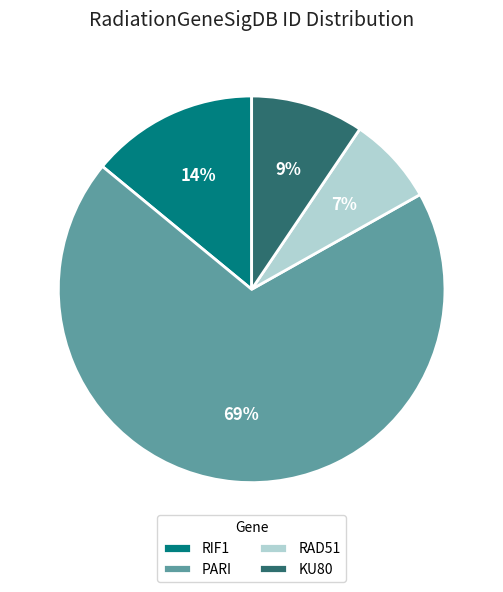

Between PARI and RIF1, which is larger?

PARI